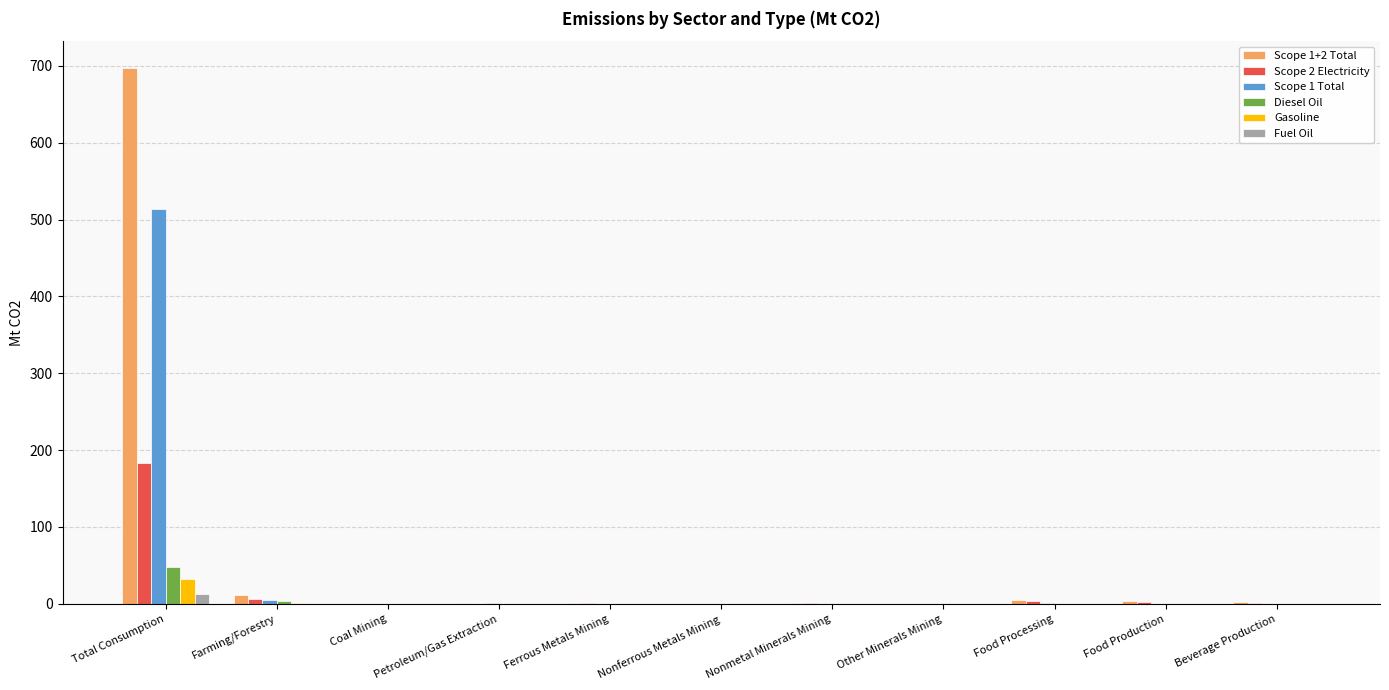

At which label does Scope 1+2 Total reach its peak?

Total Consumption